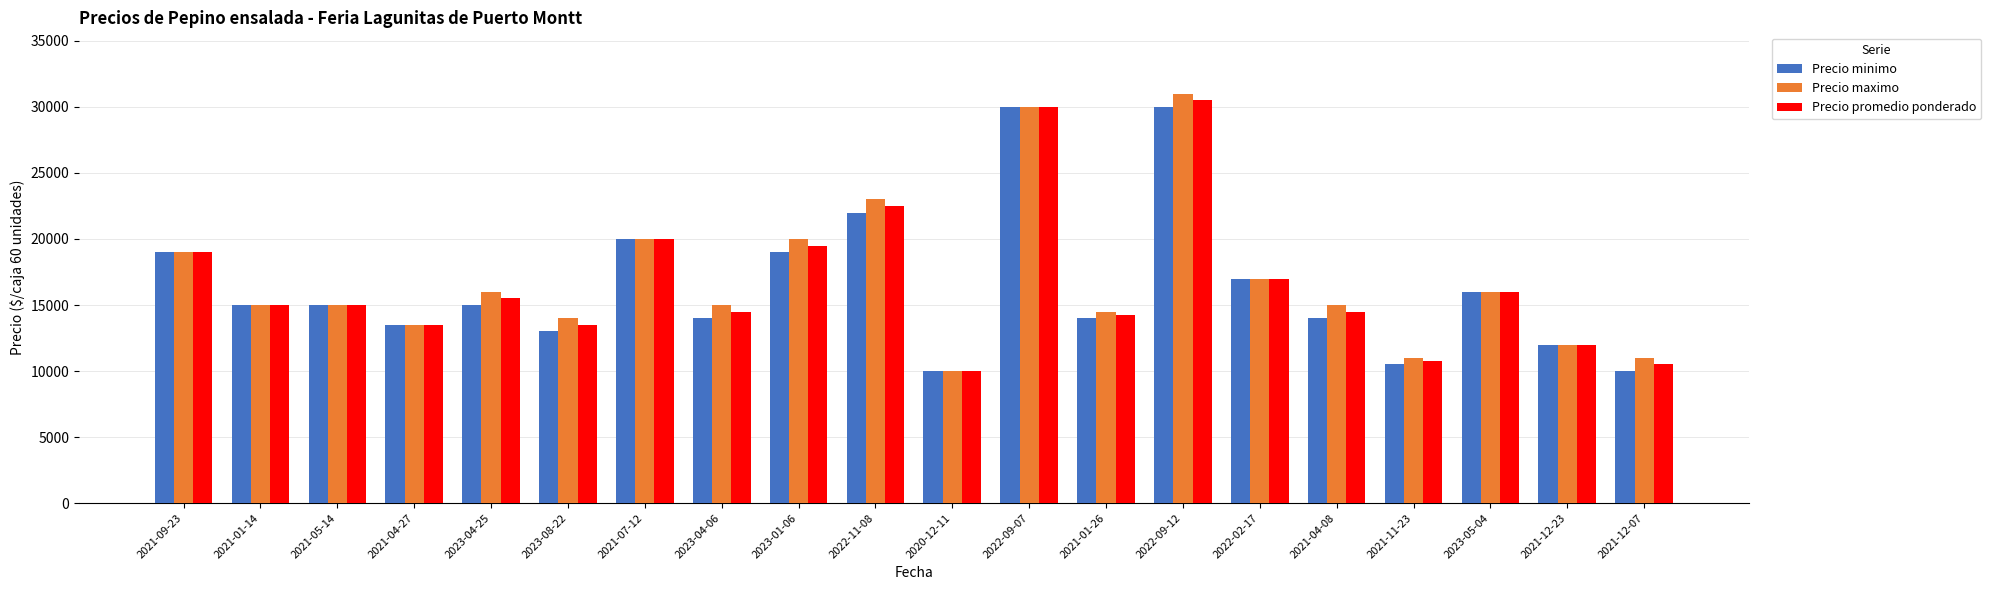

Reading left to right, extract all data points from this chart.

Precio minimo: 19000	15000	15000	13500	15000	13000	20000	14000	19000	22000	10000	30000	14000	30000	17000	14000	10500	16000	12000	10000
Precio maximo: 19000	15000	15000	13500	16000	14000	20000	15000	20000	23000	10000	30000	14500	31000	17000	15000	11000	16000	12000	11000
Precio promedio ponderado: 19000	15000	15000	13500	15500	13500	20000	14500	19500	22500	10000	30000	14250	30500	17000	14500	10750	16000	12000	10500